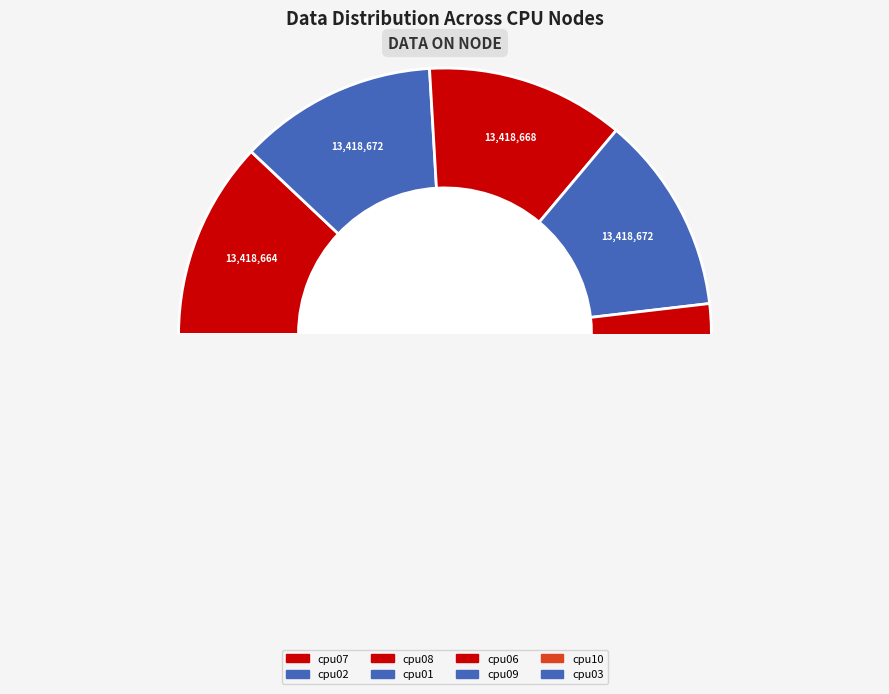

The cpu02 slice represents 21% of the pie. True or false?

False